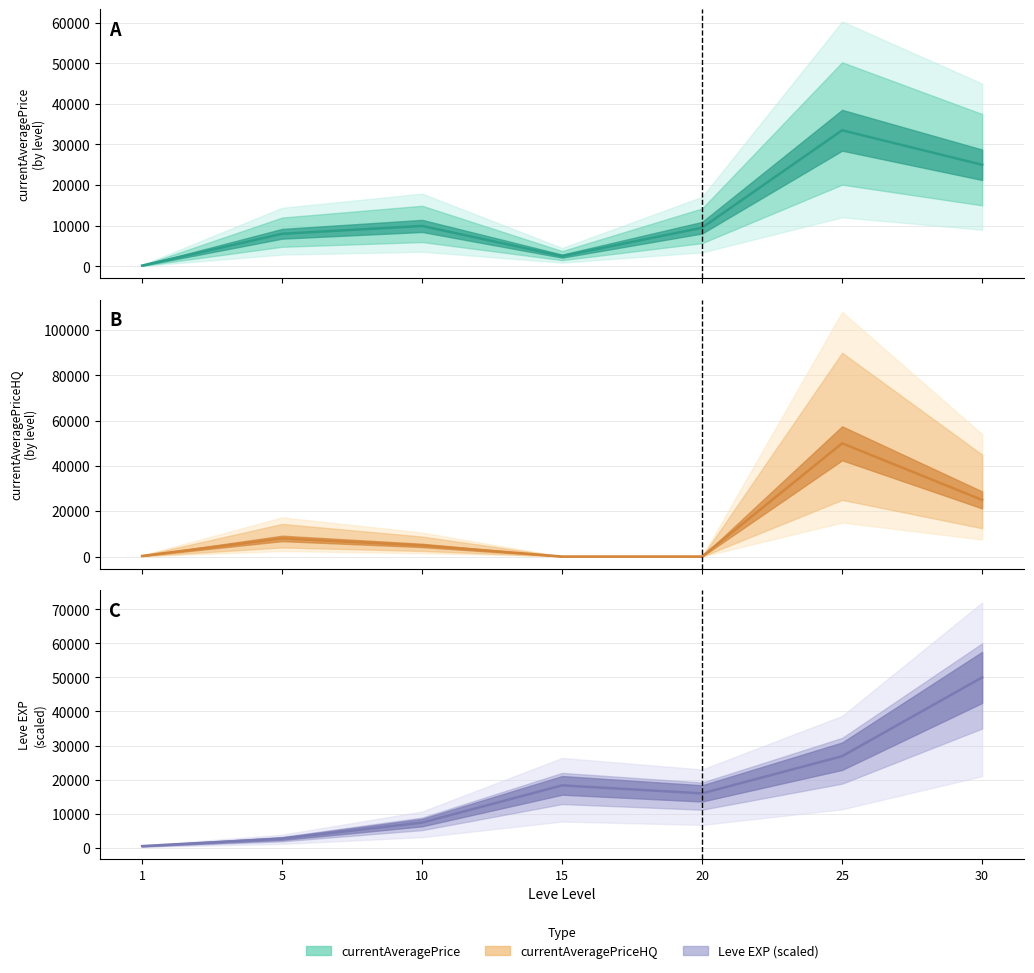

True or false: currentAveragePrice and Leve EXP cross at least once.

True